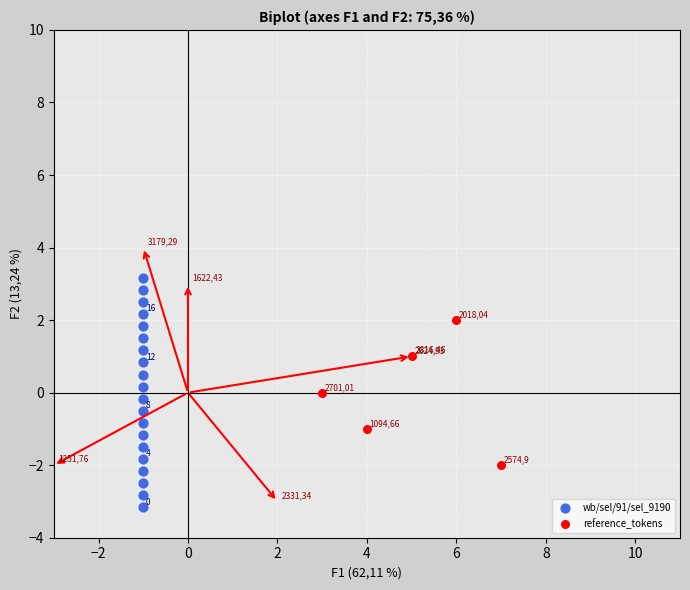

Which series contains the lowest Y value?

wb/sel/91/sel_9190